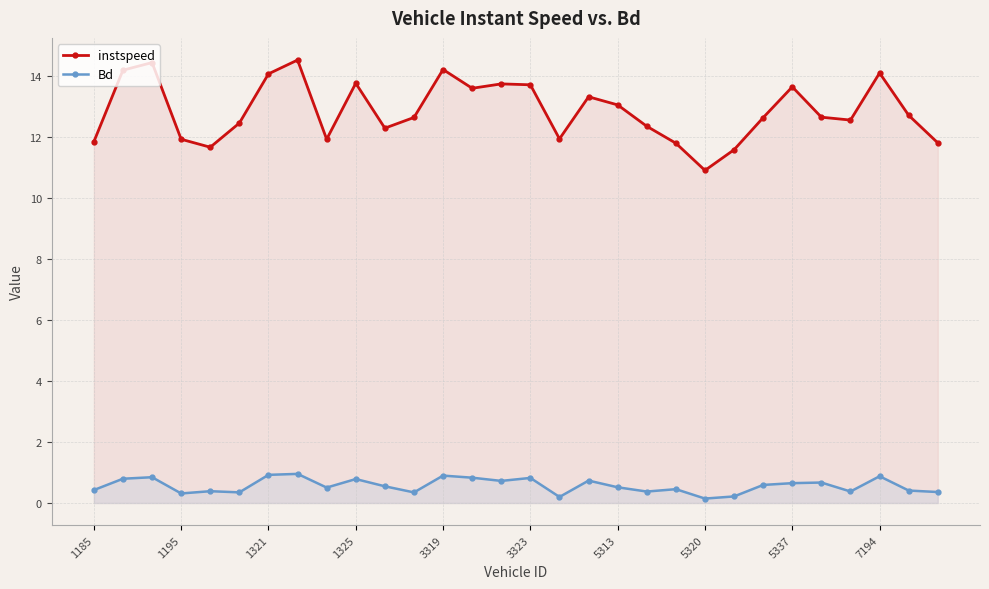

Does the chart display data point markers on the line(s)?

Yes